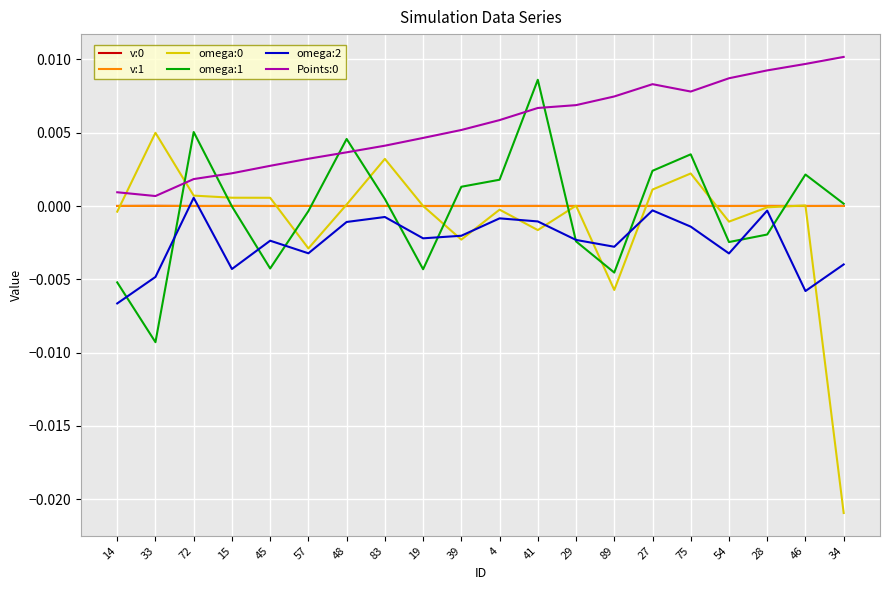

The omega:0 series shows 0.0 at 45. True or false?

True